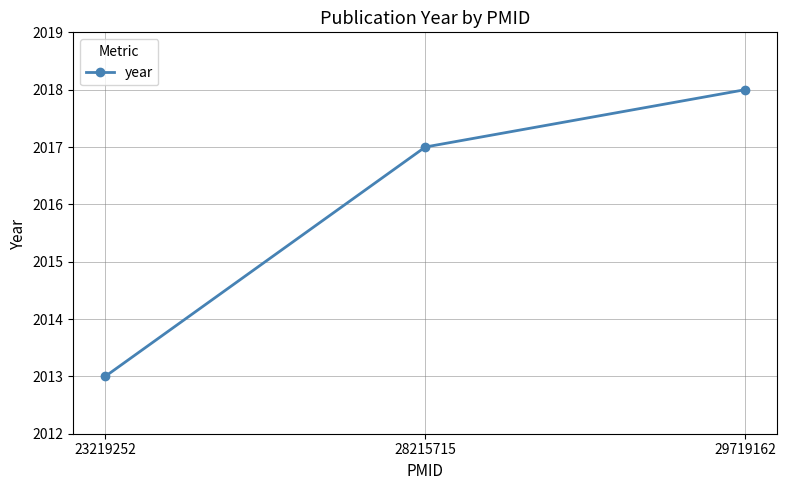

Rank the categories by value from lowest to highest.

23219252, 28215715, 29719162